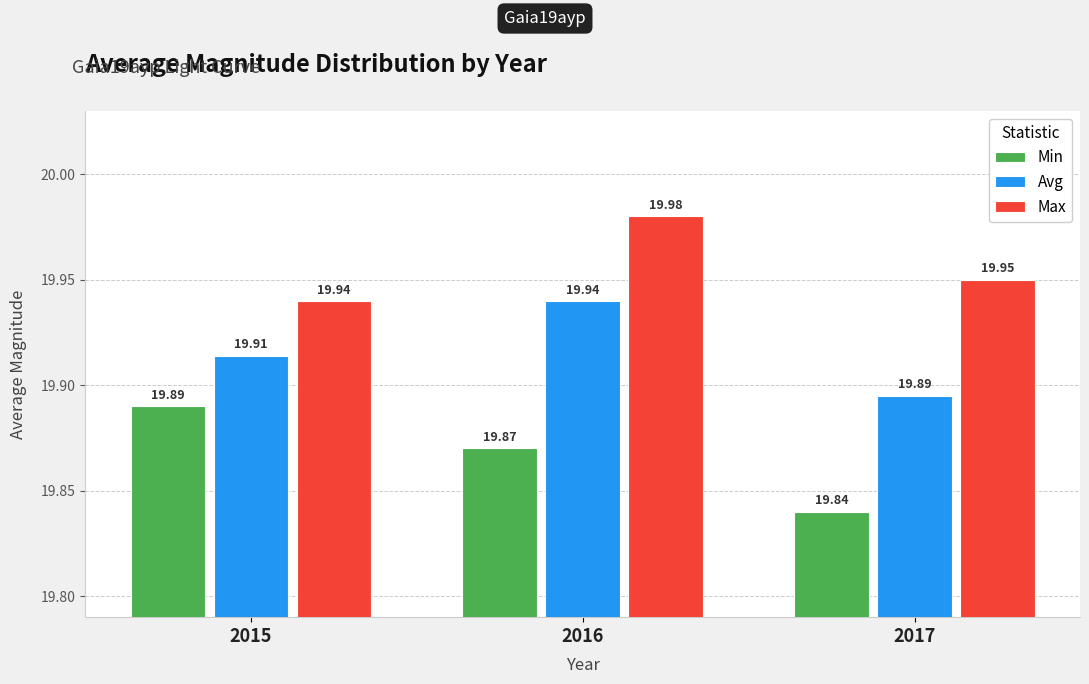

True or false: Avg has a value of 29.4 at 2017.

False